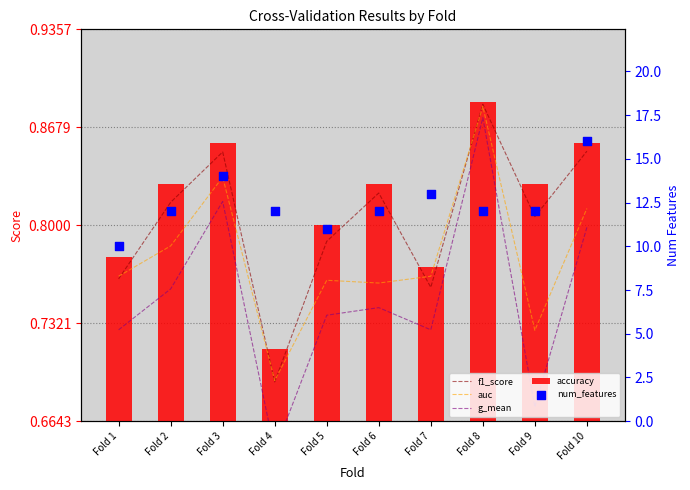

Which series has the largest Y range (max minus min)?

num_features